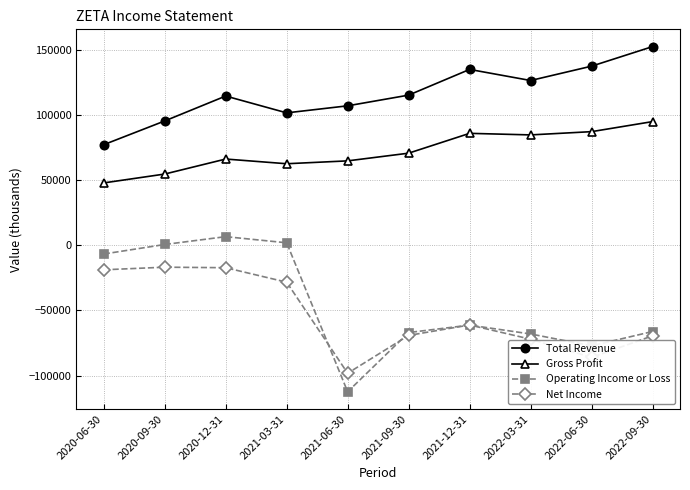

True or false: Net Income and Total Revenue cross at least once.

False